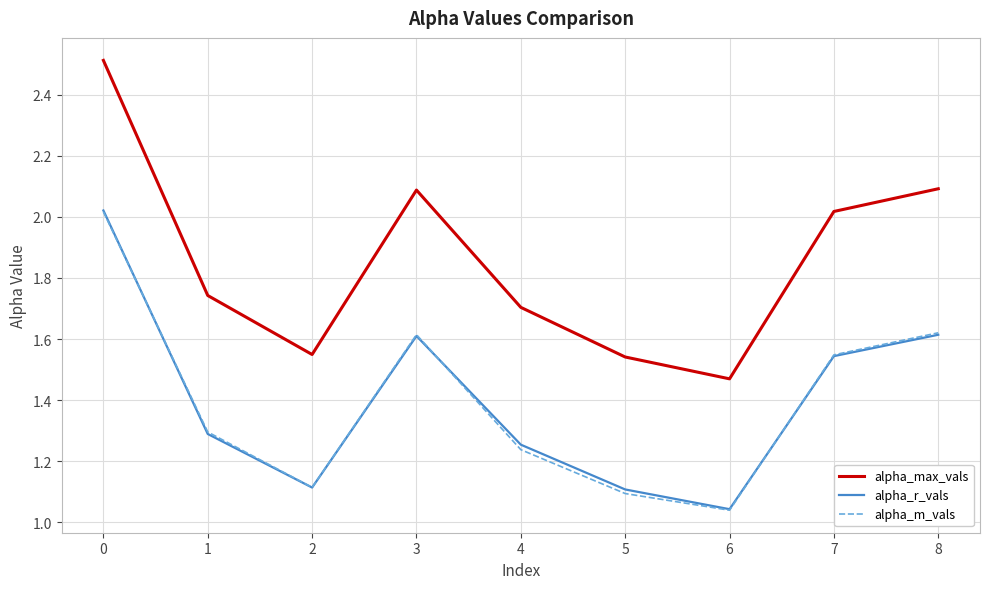

True or false: alpha_max_vals has more than 2 interior local peaks.

False